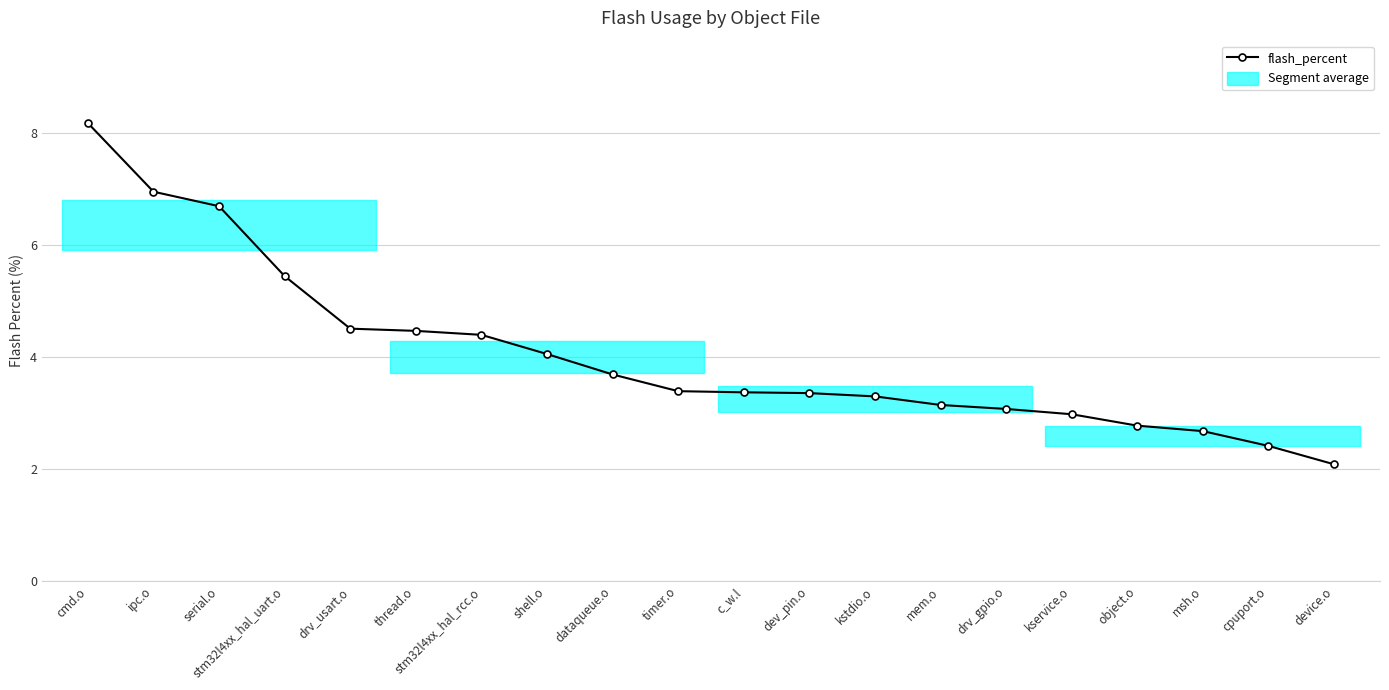

Reading left to right, list all the values displayed in this chart.

cmd.o=8.2	ipc.o=7.0	serial.o=6.7	stm32l4xx_hal_uart.o=5.4	drv_usart.o=4.5	thread.o=4.5	stm32l4xx_hal_rcc.o=4.4	shell.o=4.1	dataqueue.o=3.7	timer.o=3.4	c_w.l=3.4	dev_pin.o=3.4	kstdio.o=3.3	mem.o=3.1	drv_gpio.o=3.1	kservice.o=3.0	object.o=2.8	msh.o=2.7	cpuport.o=2.4	device.o=2.1